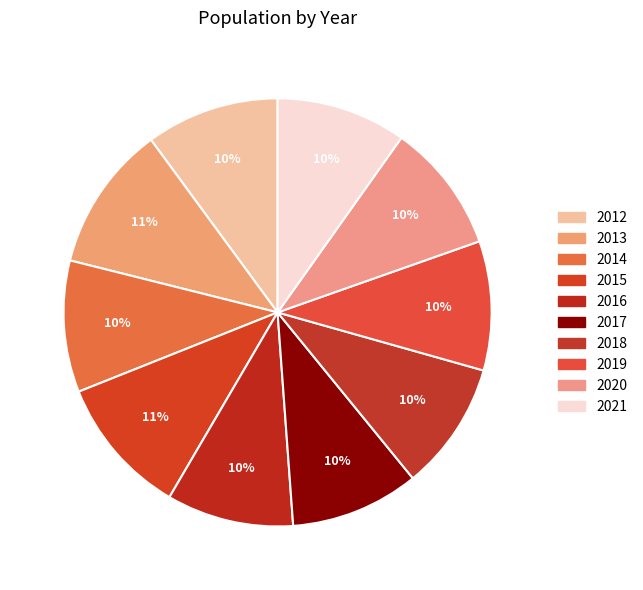

The 2020 slice represents 10% of the pie. True or false?

True